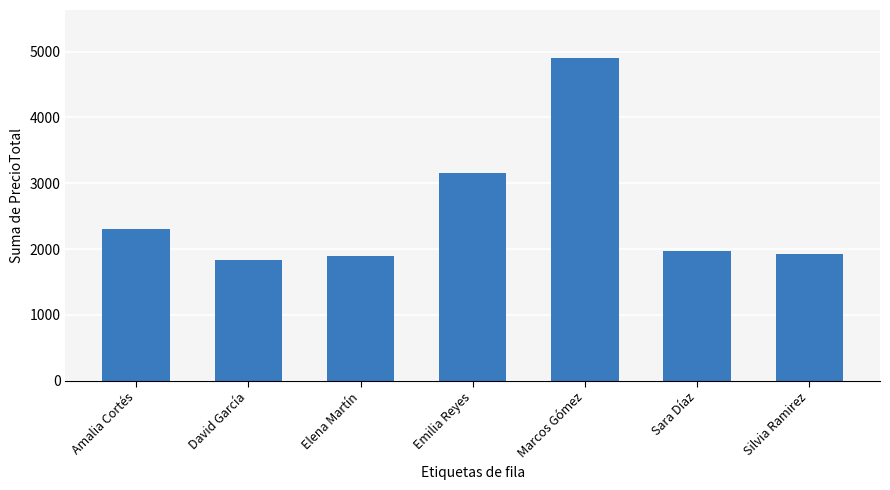

What is the change in value from Amalia Cortés to Marcos Gómez?

+2592.4